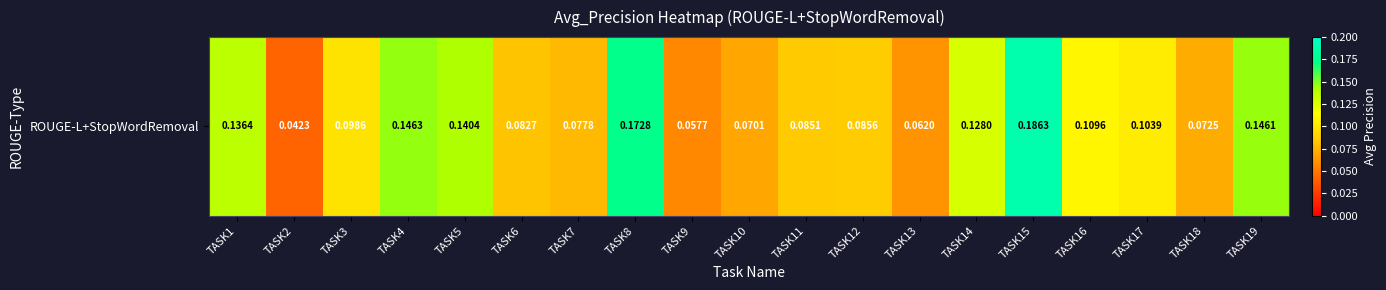

Reading left to right, transcribe all the data shown in this chart.

TASK1=0.1	TASK2=0.0	TASK3=0.1	TASK4=0.1	TASK5=0.1	TASK6=0.1	TASK7=0.1	TASK8=0.2	TASK9=0.1	TASK10=0.1	TASK11=0.1	TASK12=0.1	TASK13=0.1	TASK14=0.1	TASK15=0.2	TASK16=0.1	TASK17=0.1	TASK18=0.1	TASK19=0.1